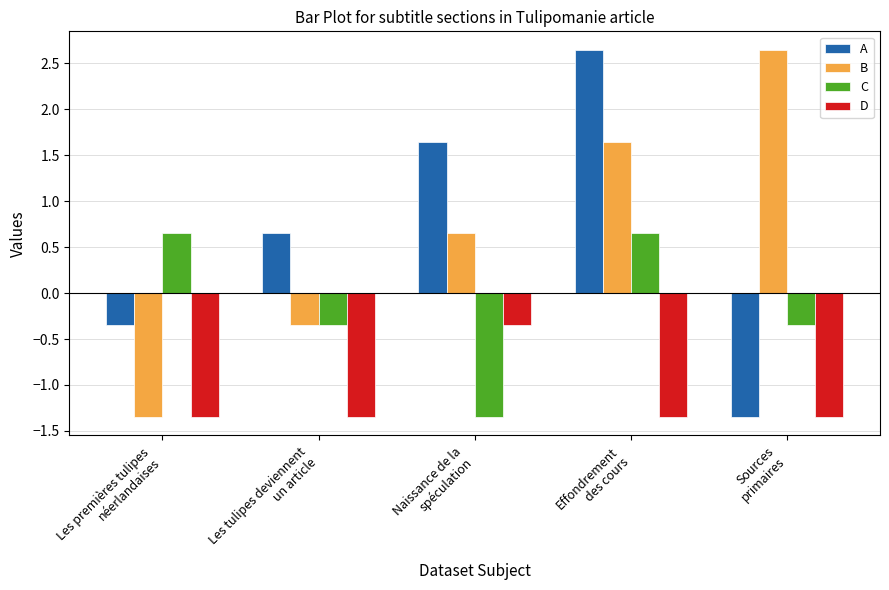

What is the difference between the maximum and minimum values in the D series?

1.0